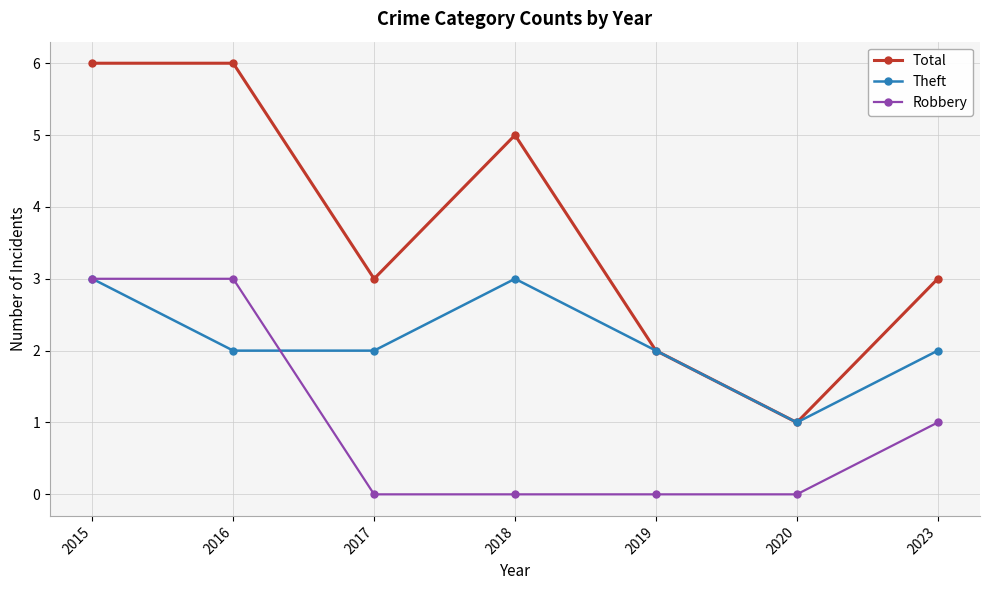

Which series has the largest total across all categories?

Total